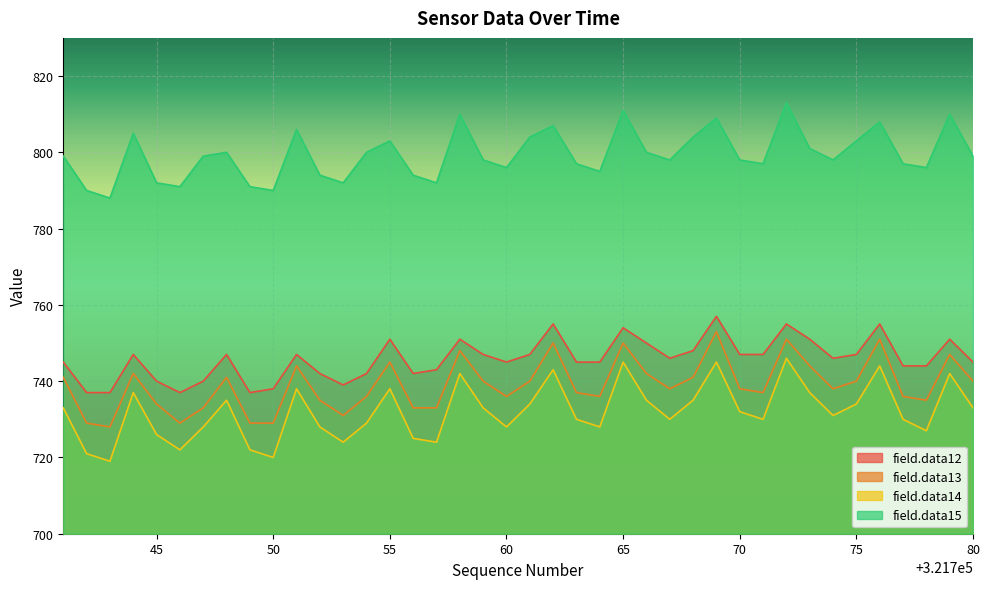

Where is field.data13 nearest to the value 740?

321759